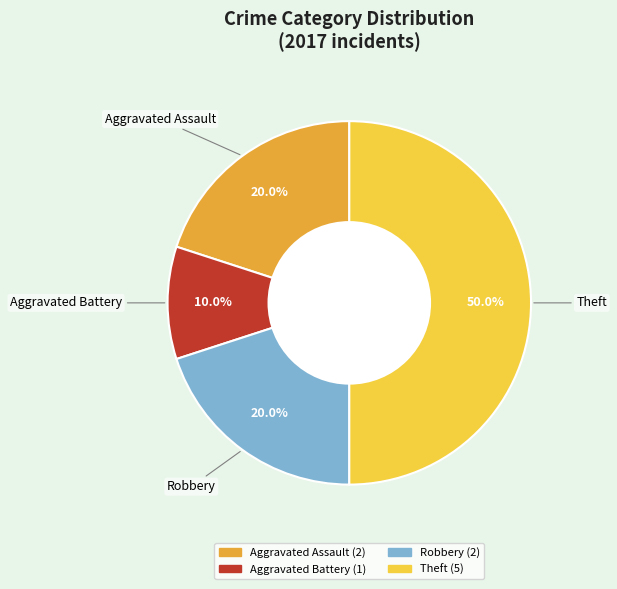

Count the number of slices in the pie.

4